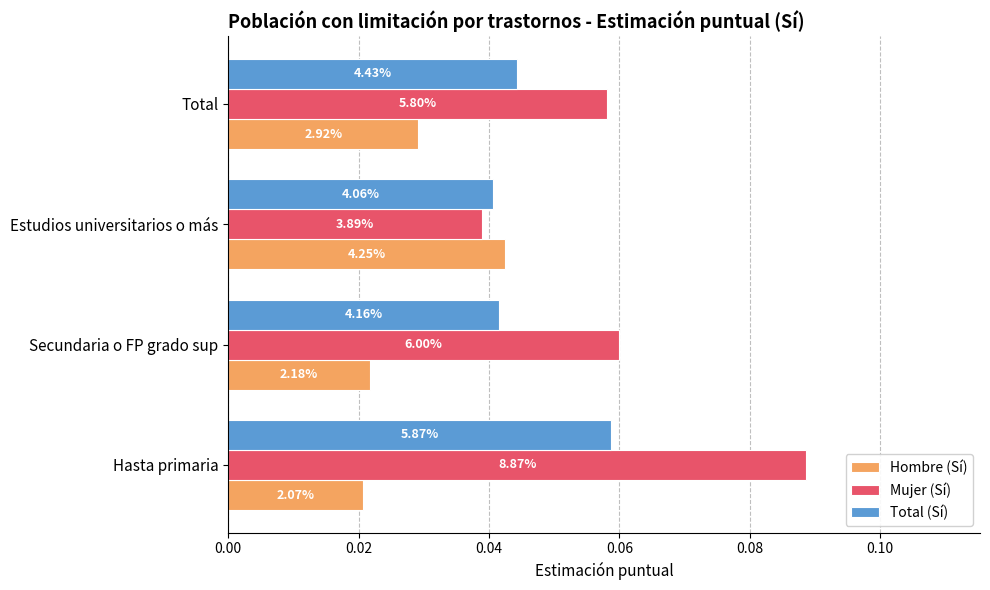

What are all the series names shown in the legend?

Hombre (Sí), Mujer (Sí), Total (Sí)